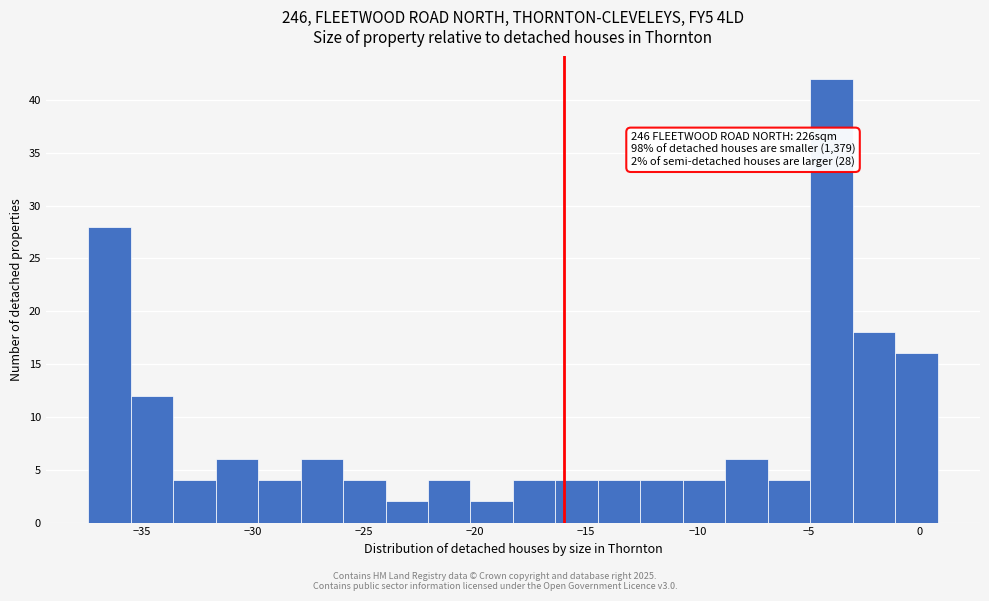

Read against the x-axis, roughly where is the centre of the tallest bar?

-4.0